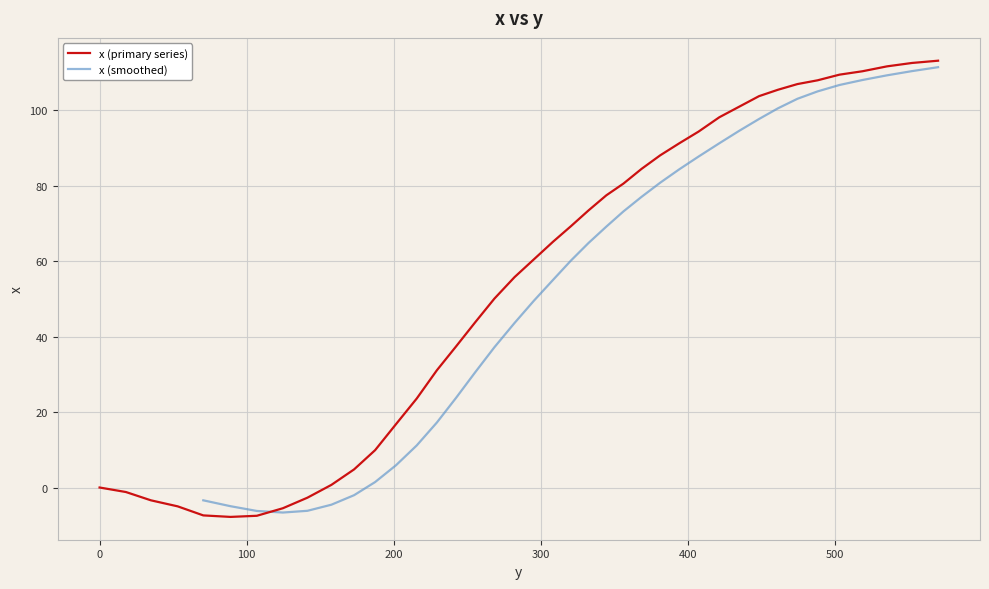

The chart shows a value of 91.3 at 394.1. True or false?

True